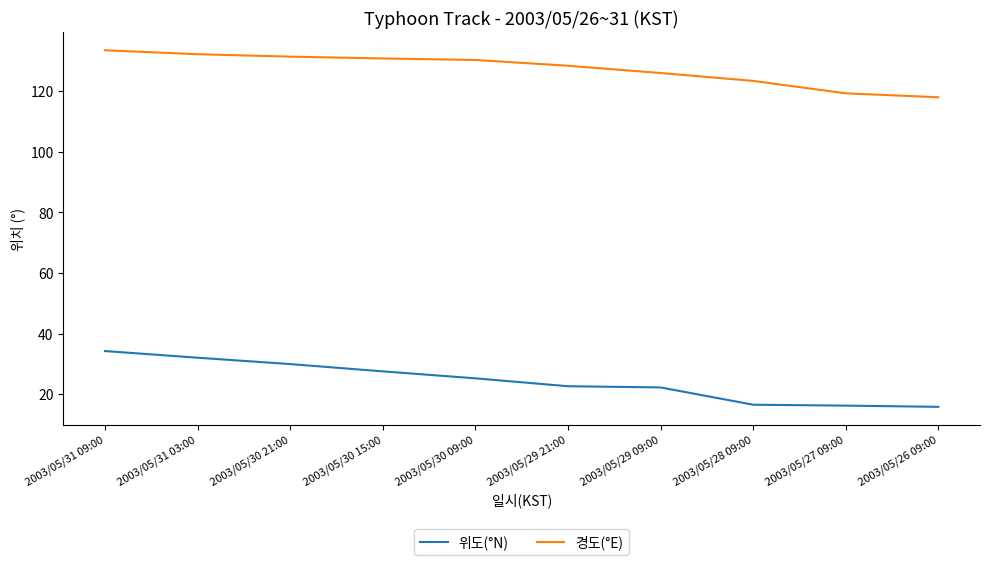

Which category has the highest value across all series?

2003/05/31 09:00